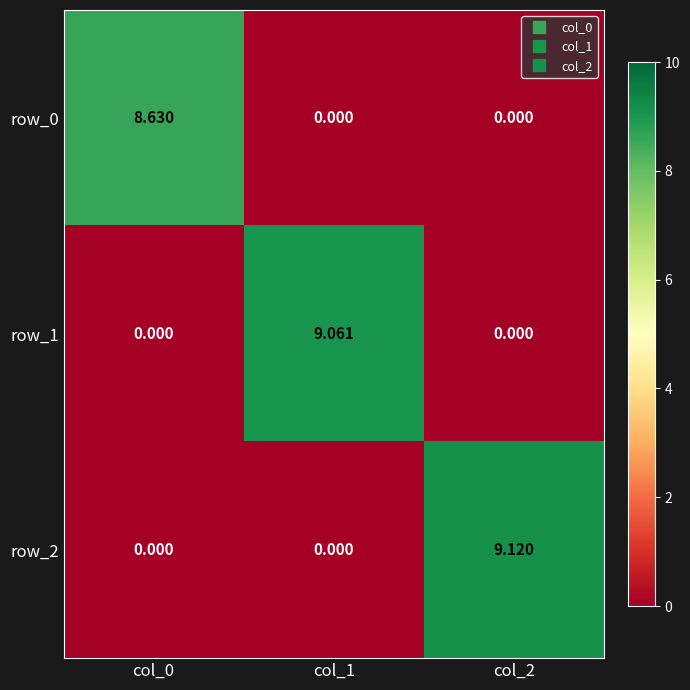

At which label is row_2 closest to 4?

col_0